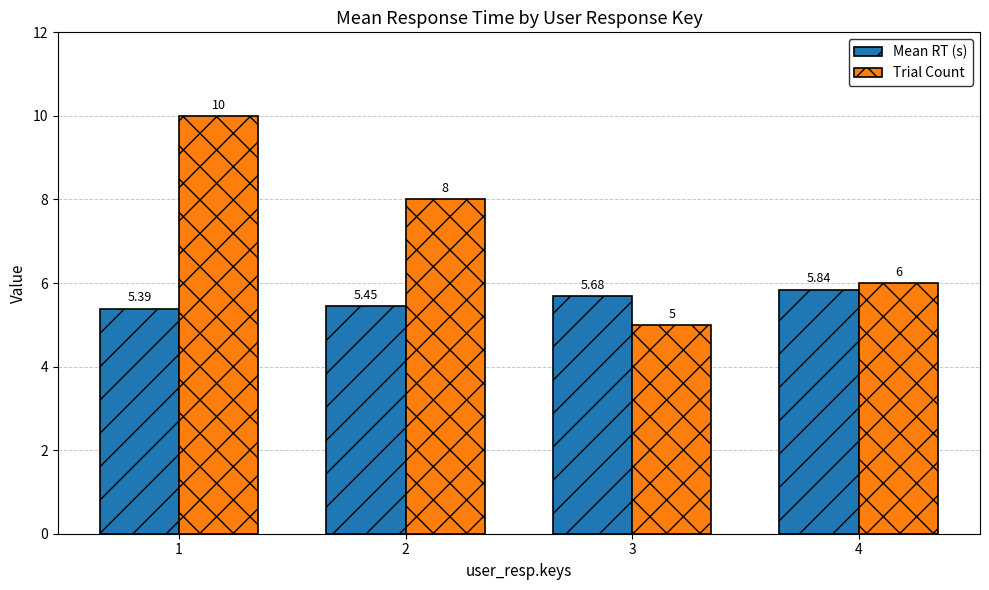

How many categories are shown in the chart?

4